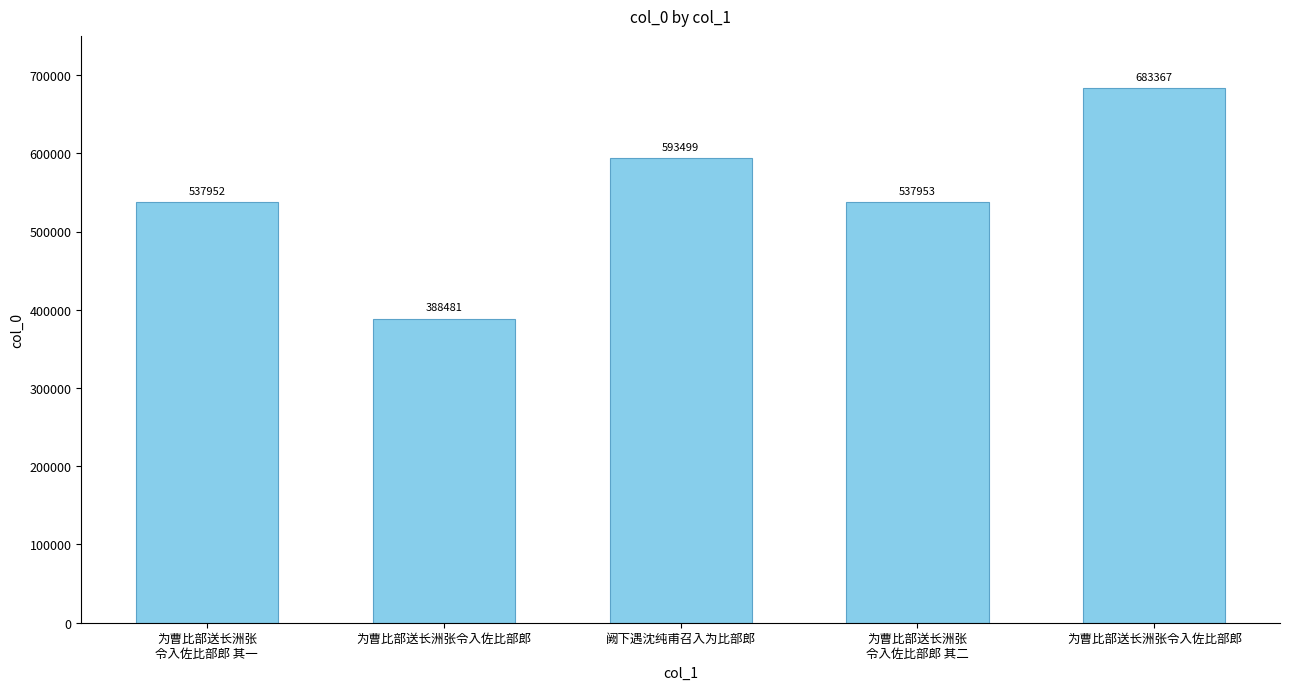

Does the chart contain any negative values?

No